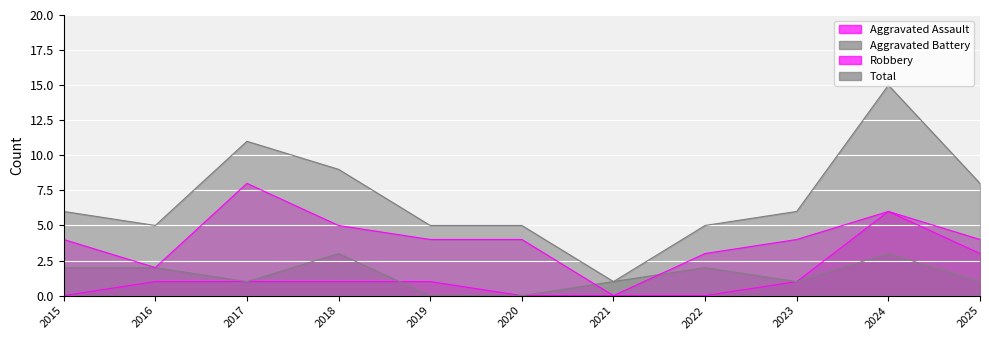

Rank the series by their maximum value, from highest to lowest.

Total, Robbery, Aggravated Assault, Aggravated Battery